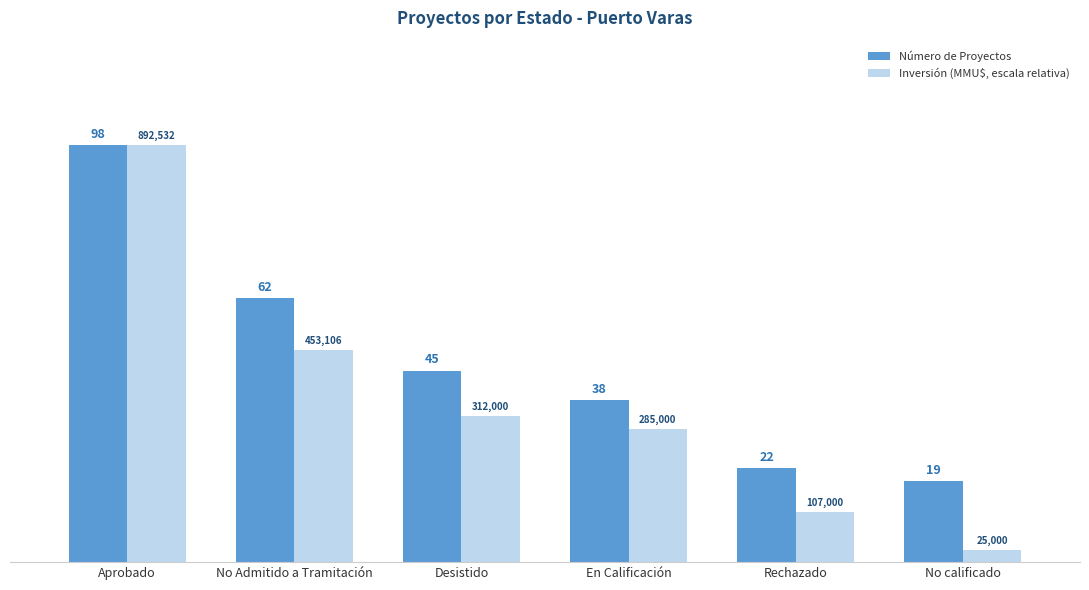

What is the label of the 1st bar from the right?

No calificado